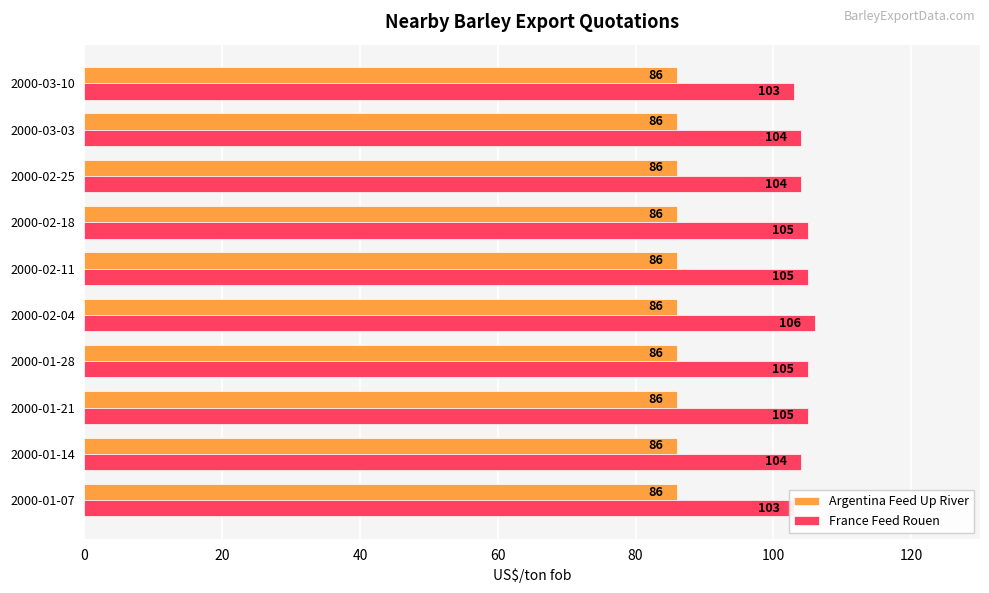

Which series has the largest range (max minus min)?

France Feed Rouen